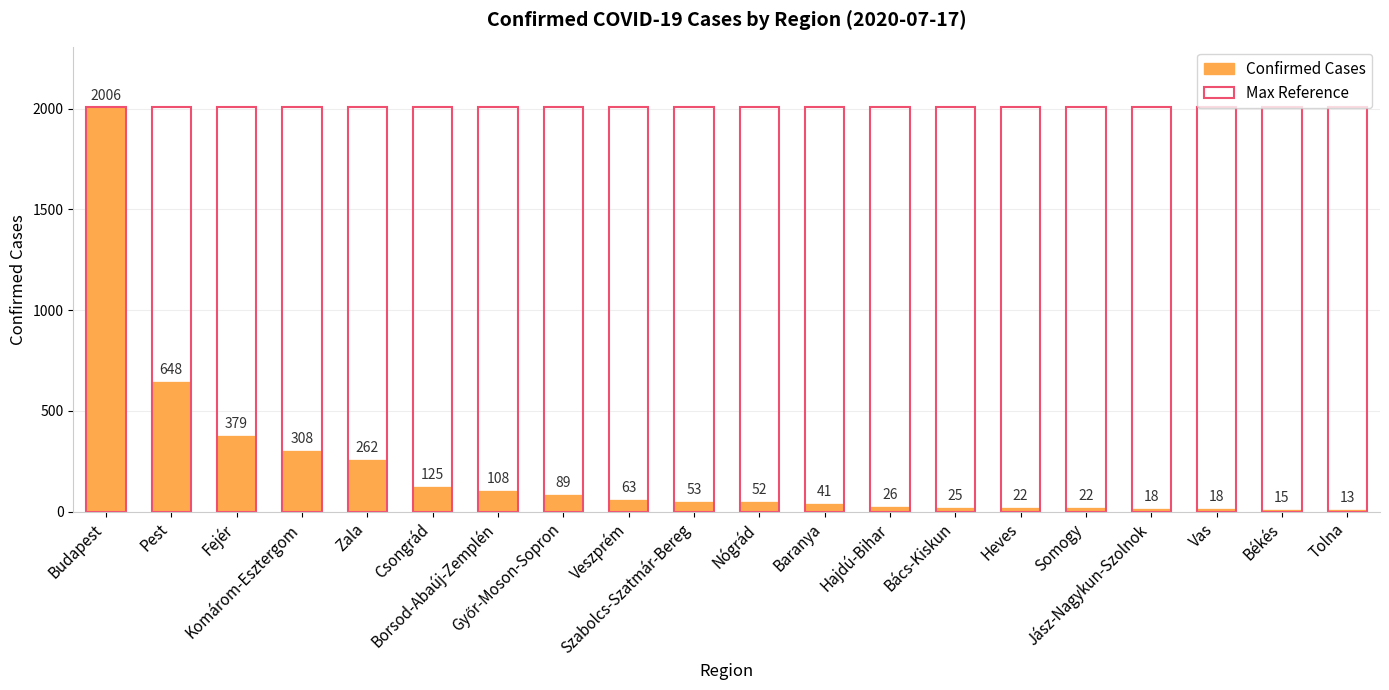

The value of max_reference at Zala is 2006. True or false?

True